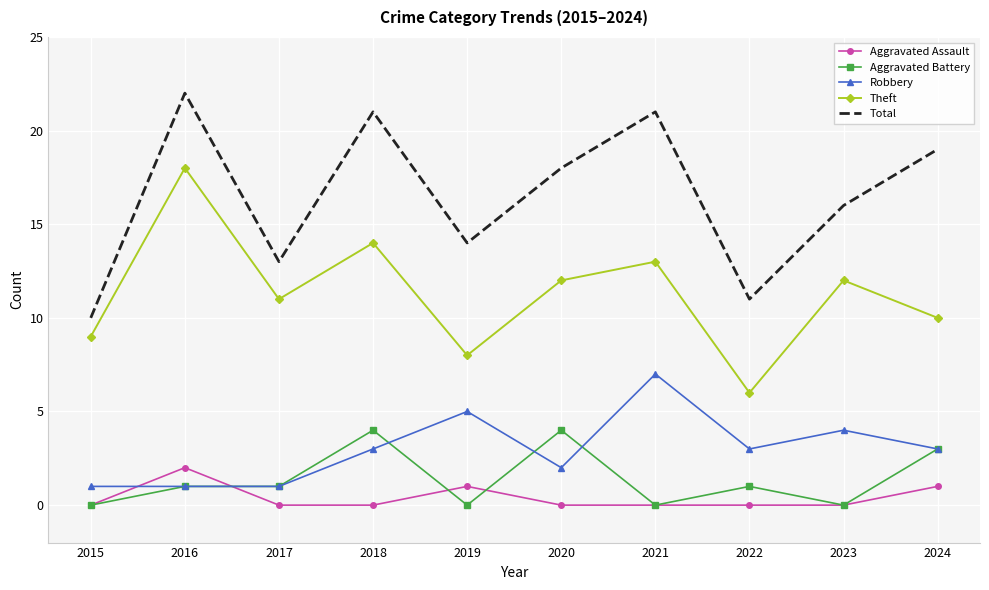

What is the maximum value for Aggravated Assault?

2